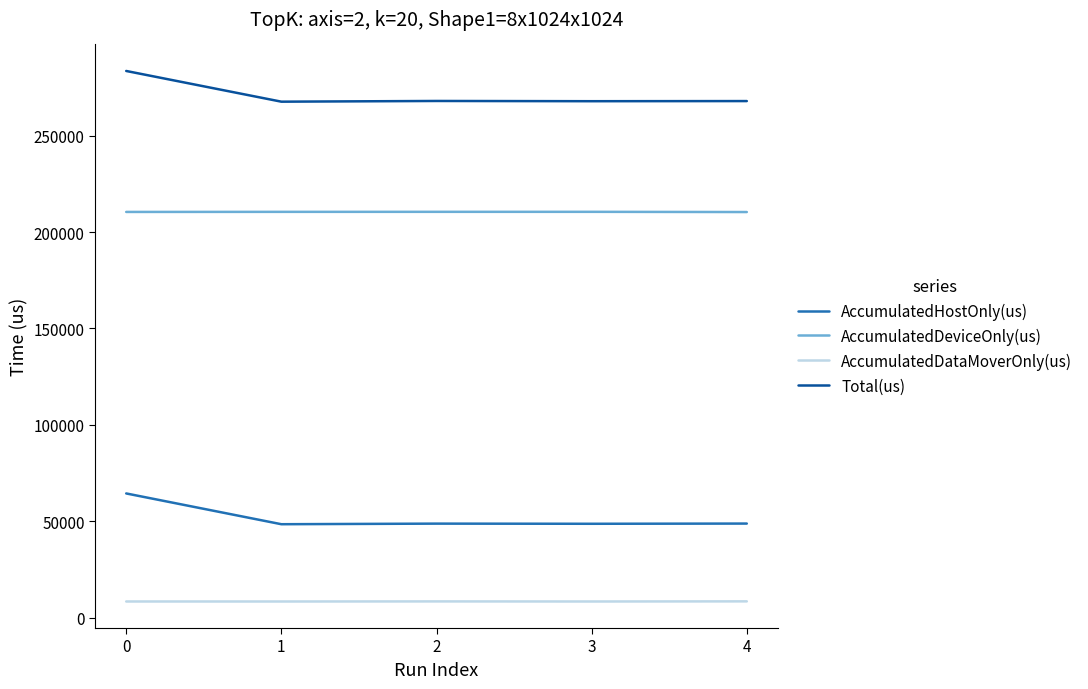

At 4, list the series in order from smallest to largest.

AccumulatedDataMoverOnly(us), AccumulatedHostOnly(us), AccumulatedDeviceOnly(us), Total(us)